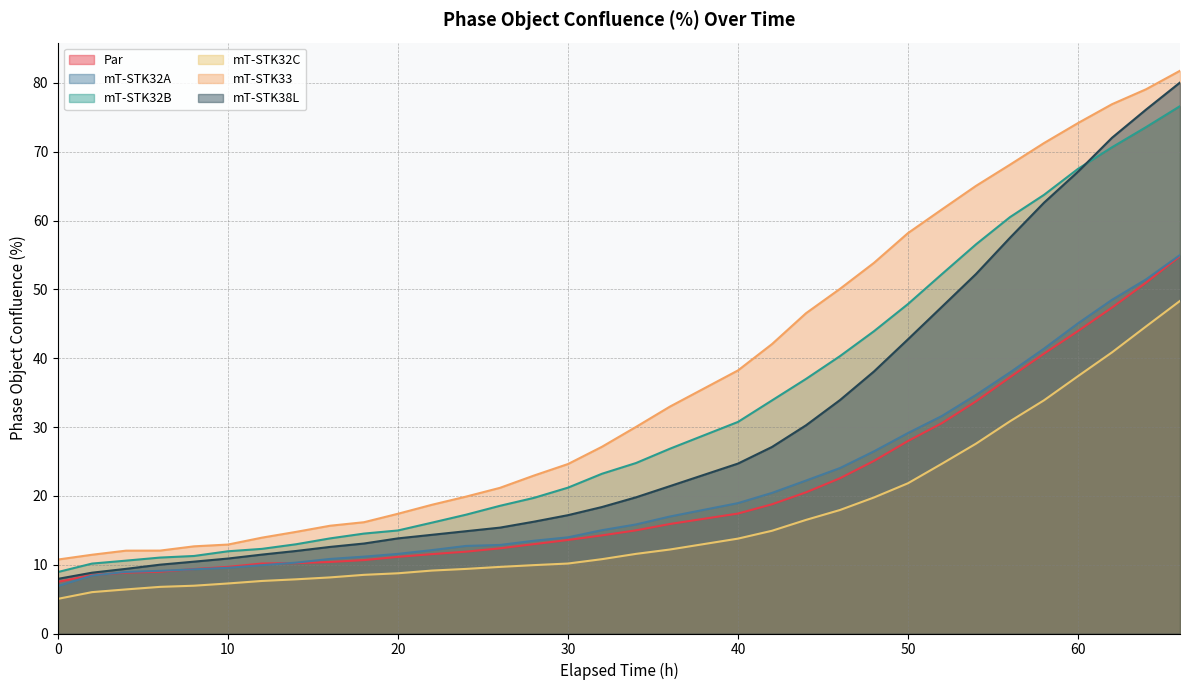

Between 58 and 10, which is larger?

58